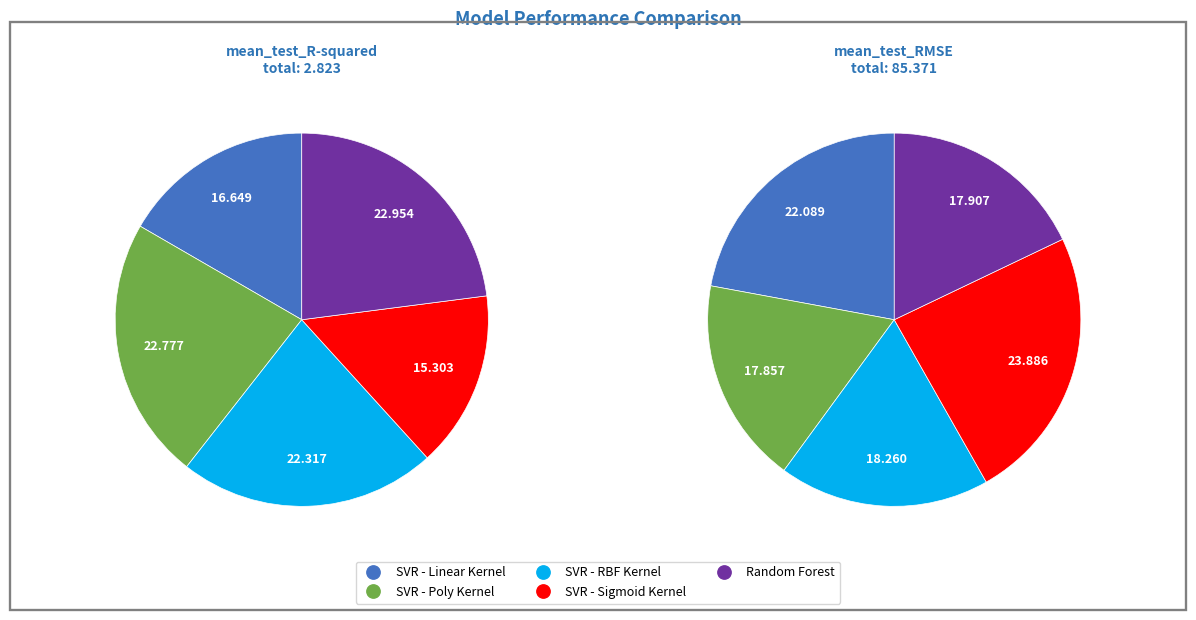

Rank the categories by mean_test_RMSE value from highest to lowest.

SVR - Sigmoid Kernel, SVR - Linear Kernel, SVR - RBF Kernel, Random Forest, SVR - Poly Kernel